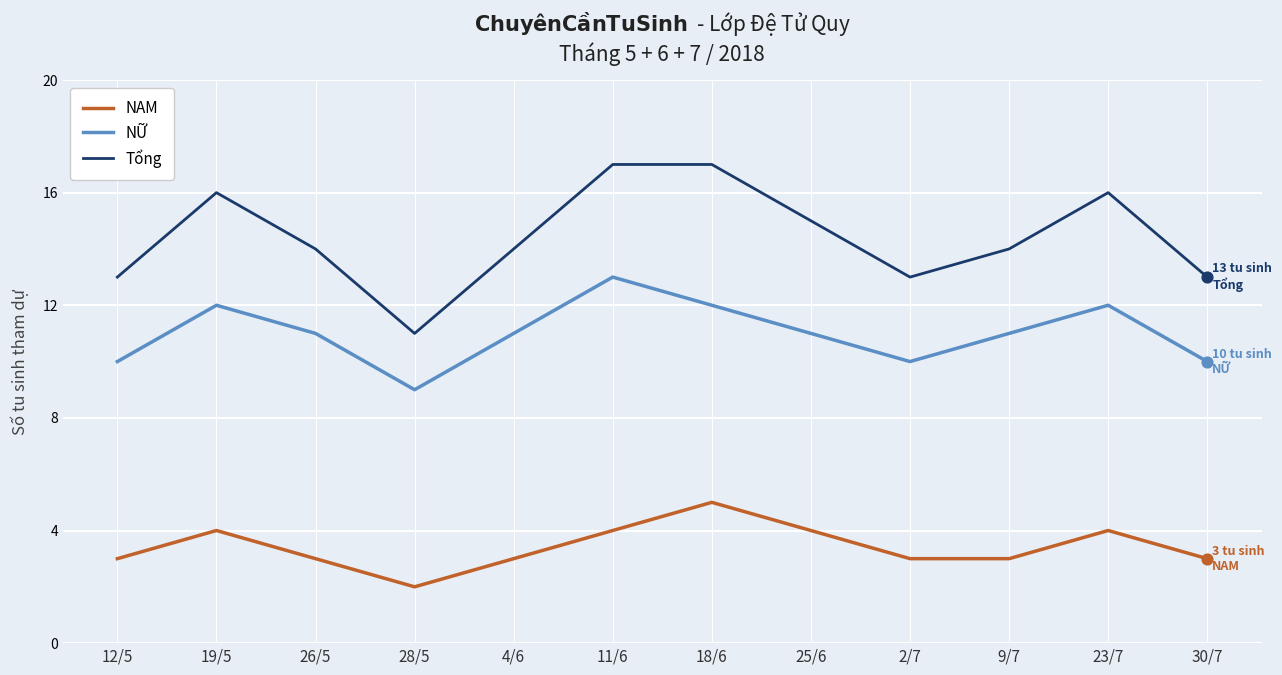

Is the value of Tổng at 11/6 greater than the value of NỮ at 4/6?

Yes